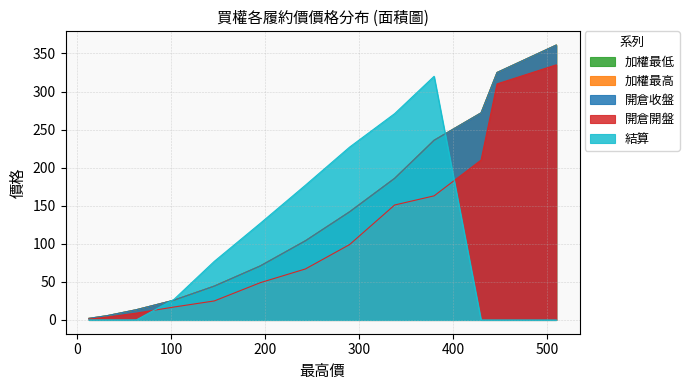

The 加權最高 series shows 361.0 at 510. True or false?

True